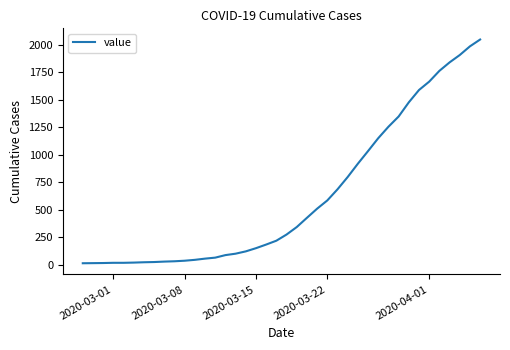

What is the greatest value displayed?

2047